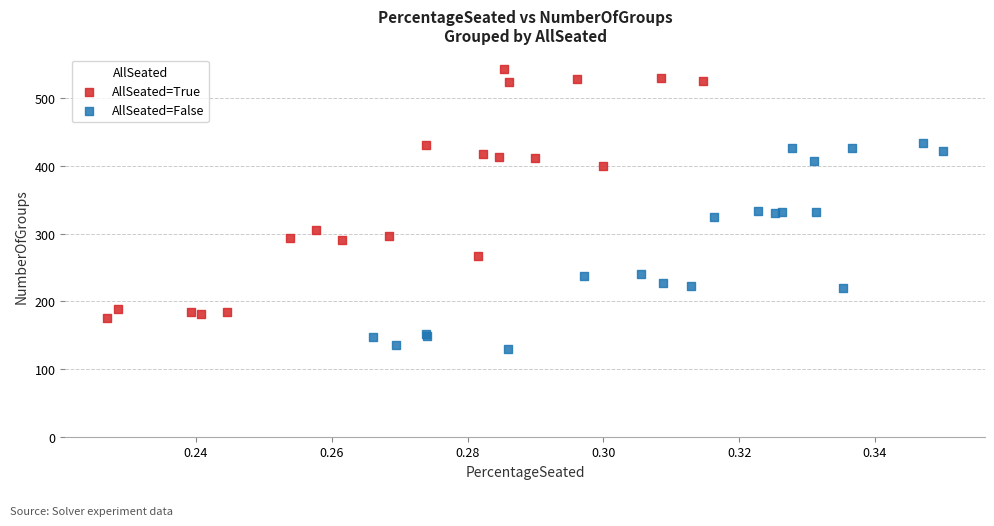

Which series contains the lowest Y value?

AllSeated=False